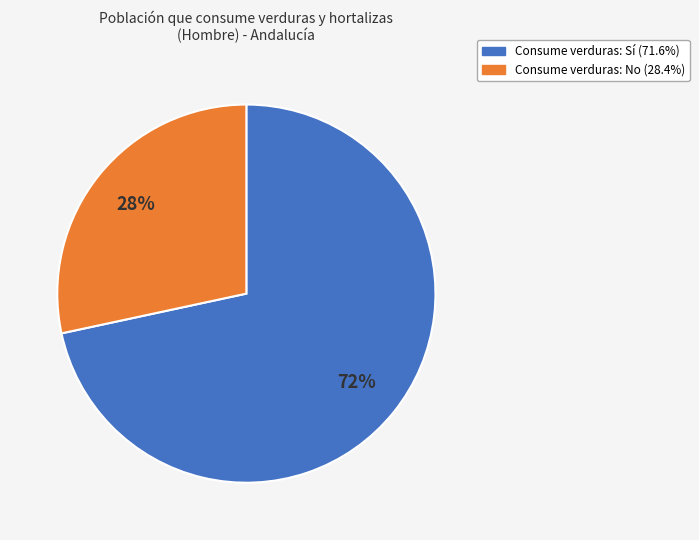

To the nearest percent, what is the average slice percentage?

50%